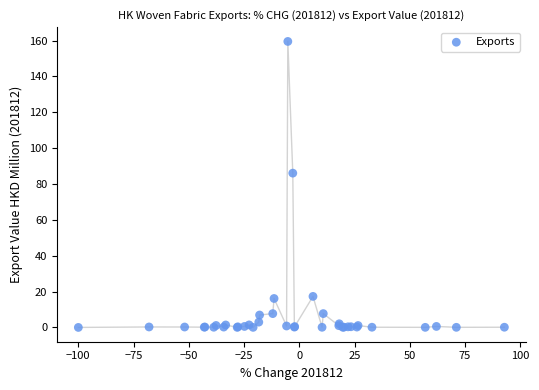

What Y value in the scatter plot is closest to 79?

86.1